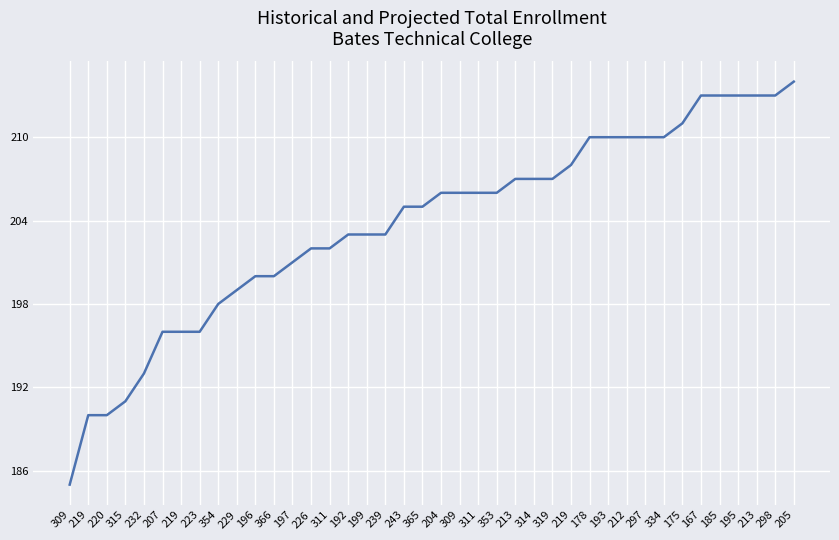

Read the value at 309, to the nearest 10.

180